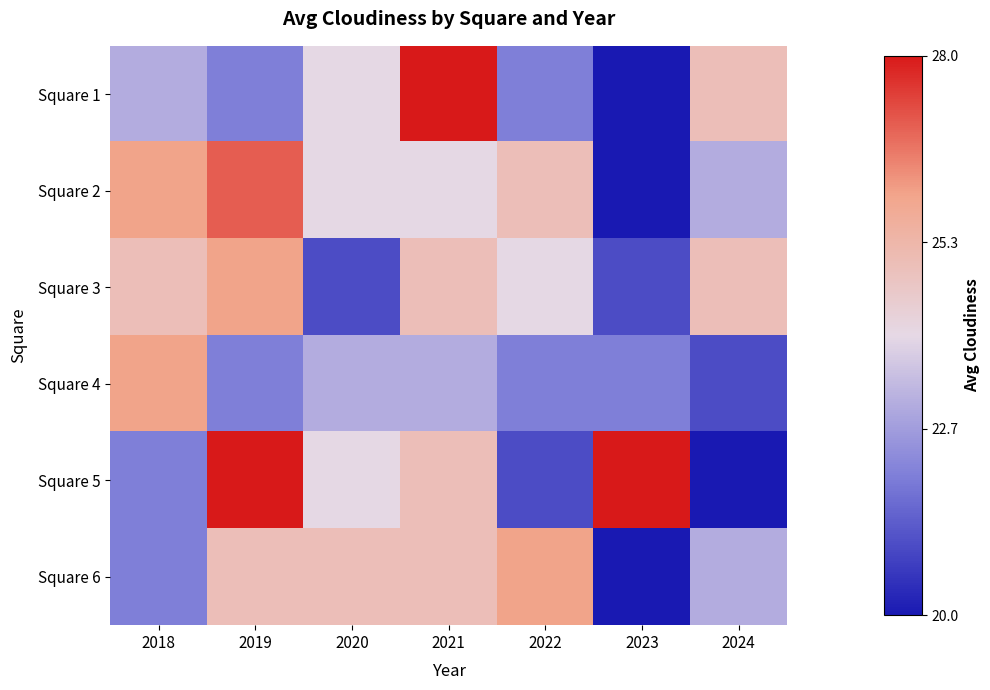

Reading right to left, what are all the values shown in this chart?

Square 1: 2024=25	2023=20	2022=22	2021=28	2020=24	2019=22	2018=23
Square 2: 2024=23	2023=20	2022=25	2021=24	2020=24	2019=27	2018=26
Square 3: 2024=25	2023=21	2022=24	2021=25	2020=21	2019=26	2018=25
Square 4: 2024=21	2023=22	2022=22	2021=23	2020=23	2019=22	2018=26
Square 5: 2024=20	2023=28	2022=21	2021=25	2020=24	2019=28	2018=22
Square 6: 2024=23	2023=20	2022=26	2021=25	2020=25	2019=25	2018=22